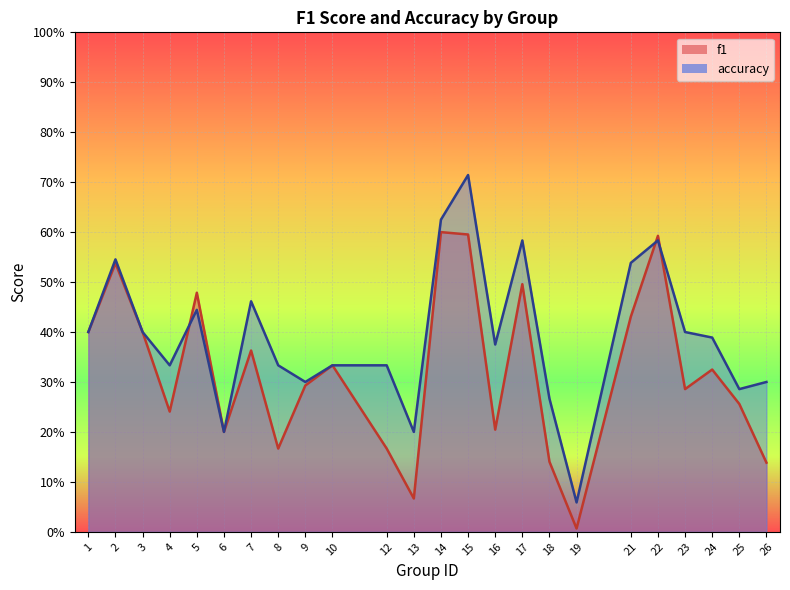

What is the difference between the highest and lowest values at 13?

0.1